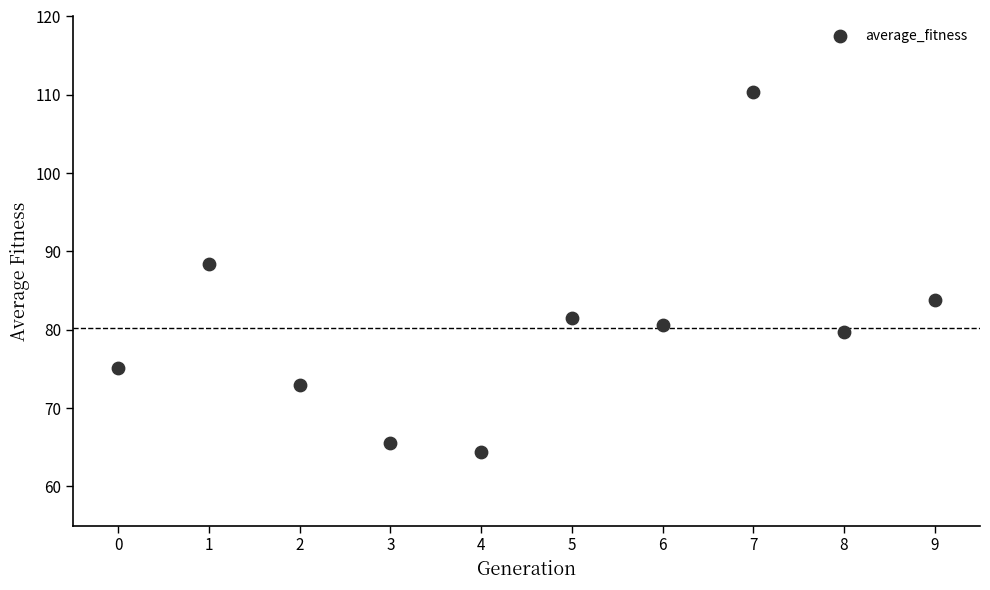

What Y value in the scatter plot is closest to 87?

88.4